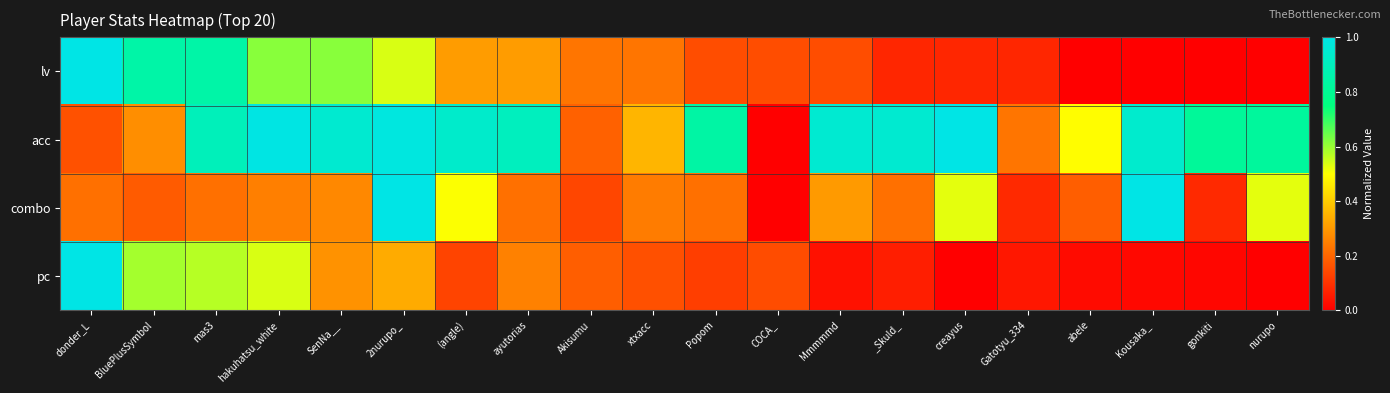

At nurupo, list the series in order from smallest to largest.

lv, pc, combo, acc